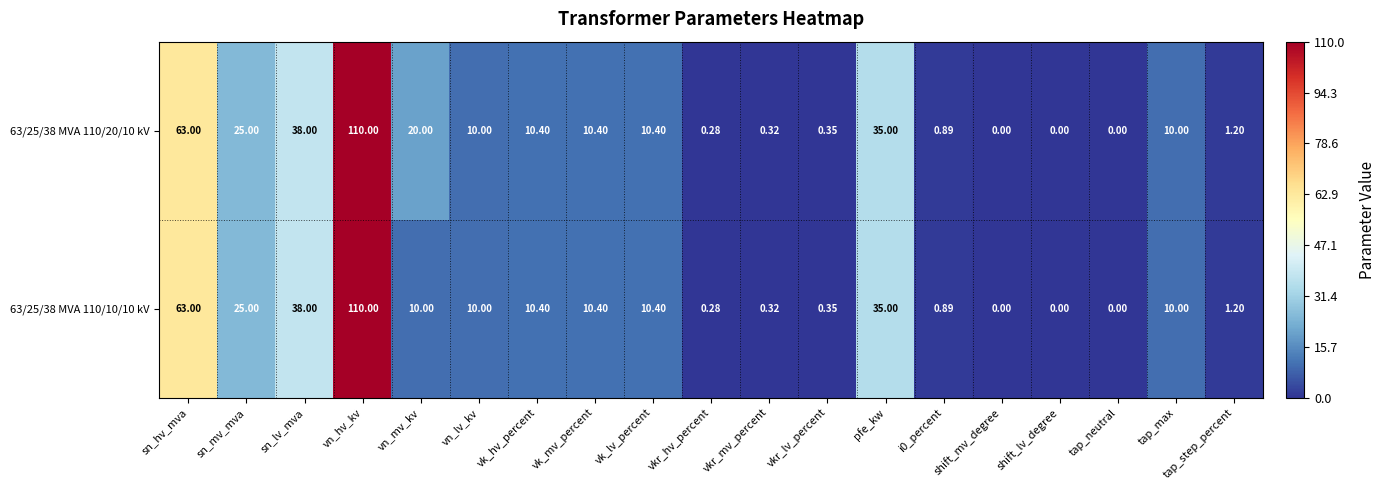

At which label does 63/25/38 MVA 110/10/10 kV reach its peak?

vn_hv_kv